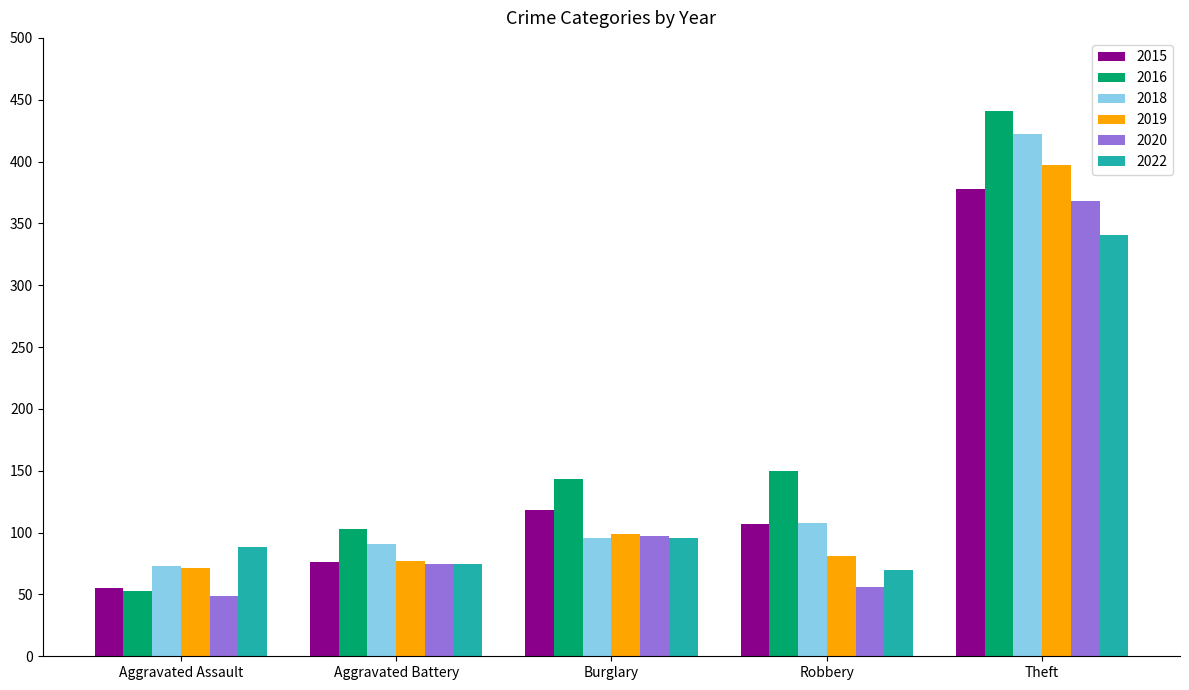

Is the value of 2022 at Theft greater than the value of 2016 at Robbery?

Yes